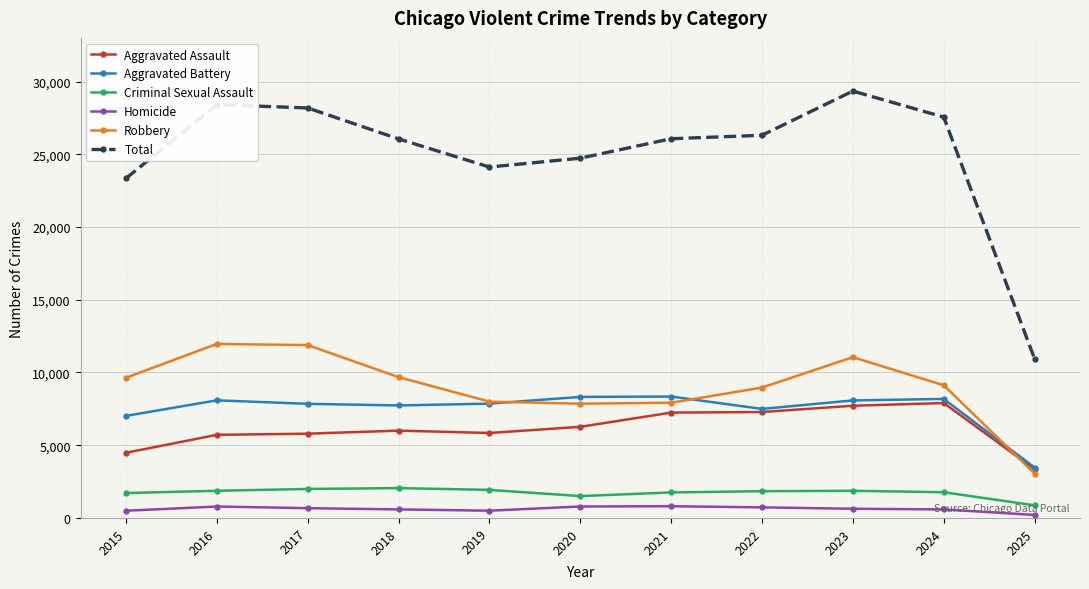

What are all the series names shown in the legend?

Aggravated Assault, Aggravated Battery, Criminal Sexual Assault, Homicide, Robbery, Total